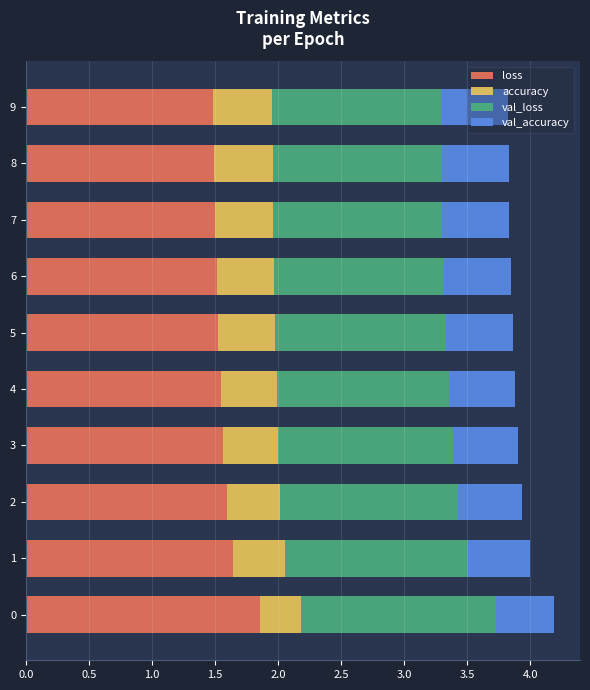

True or false: loss has a value of 2.4 at 5.

False